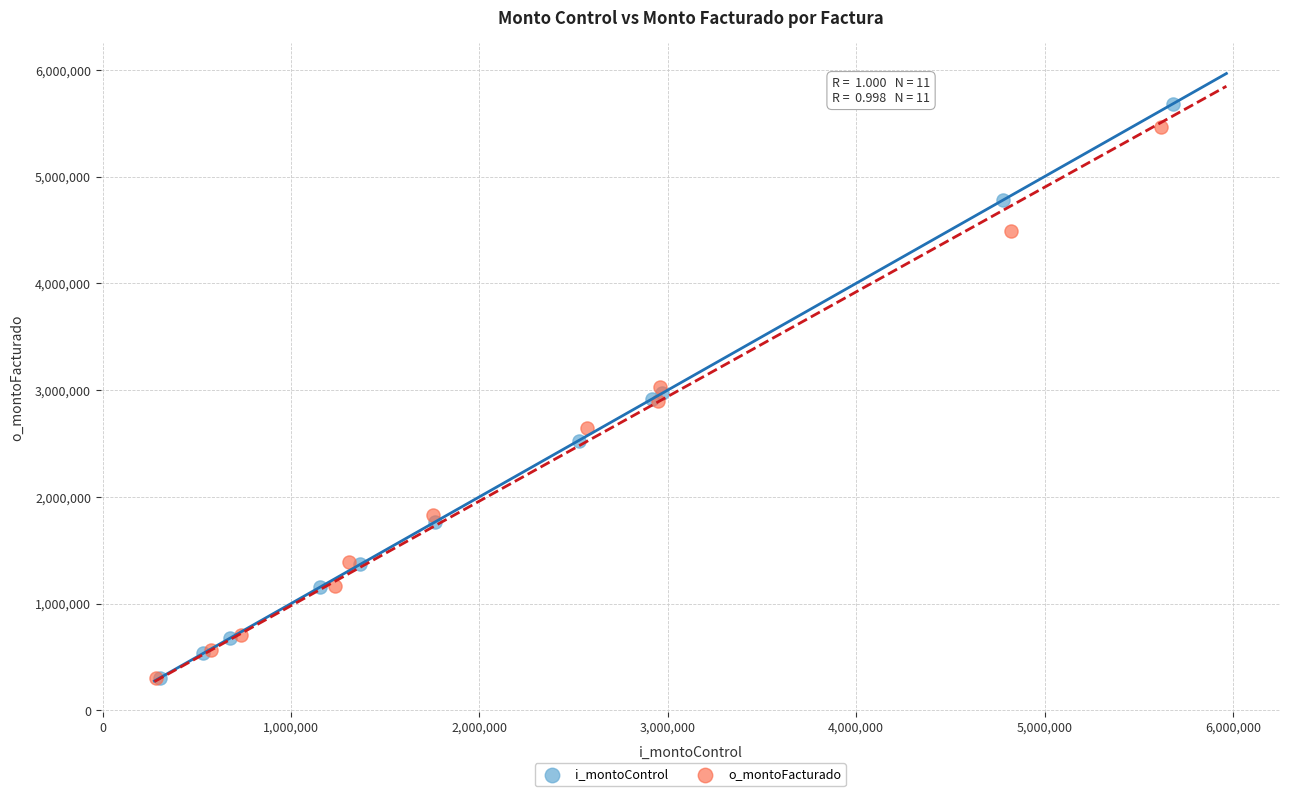

What are all the series names shown in the legend?

i_montoControl, o_montoFacturado